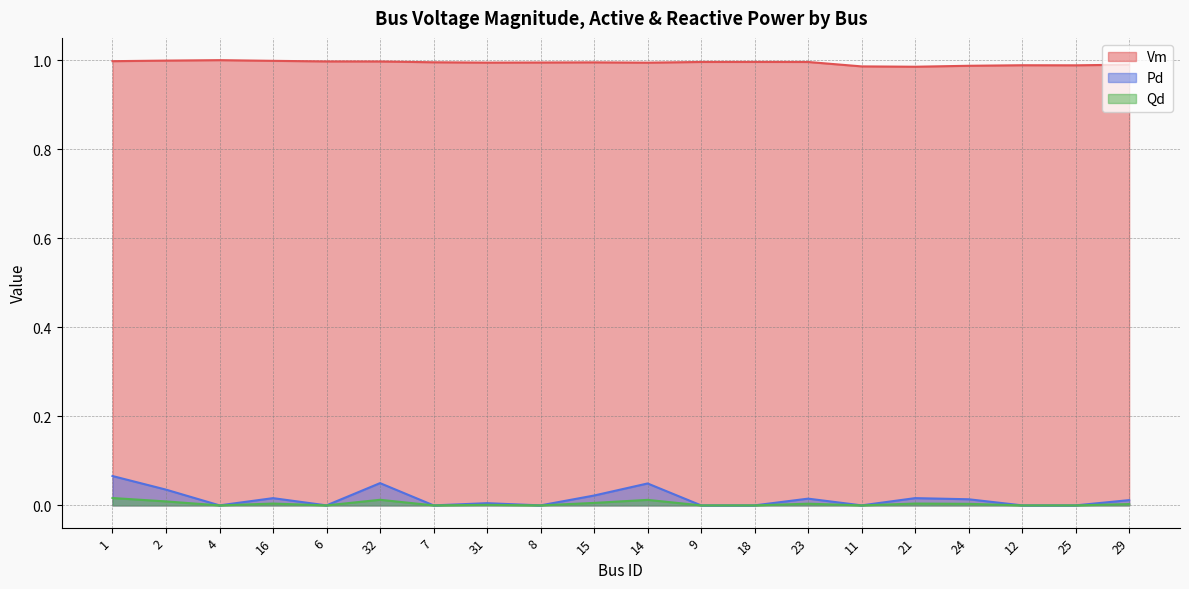

What is the total value across all series at 4?

1.0